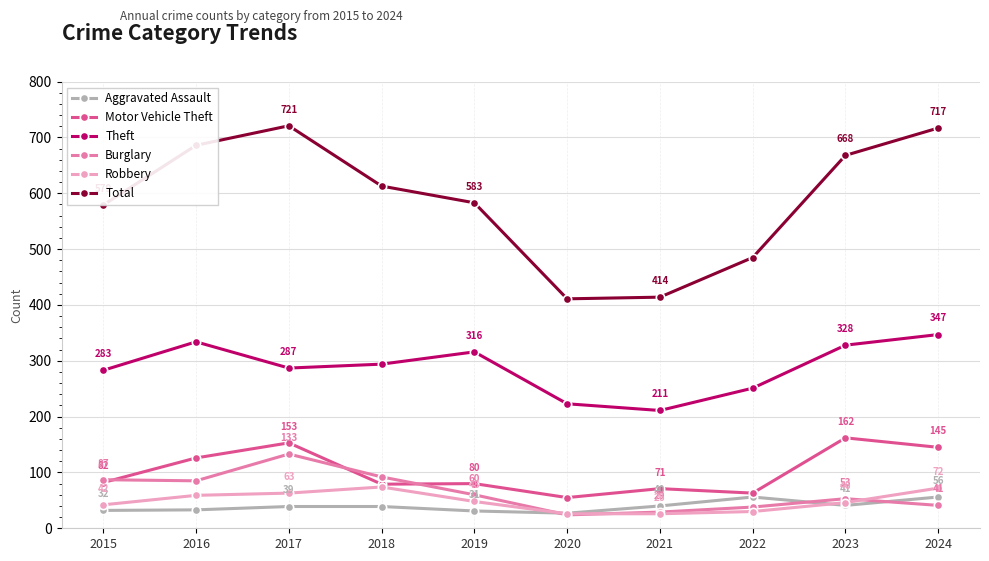

What is the total value across all series at 2023?

1298